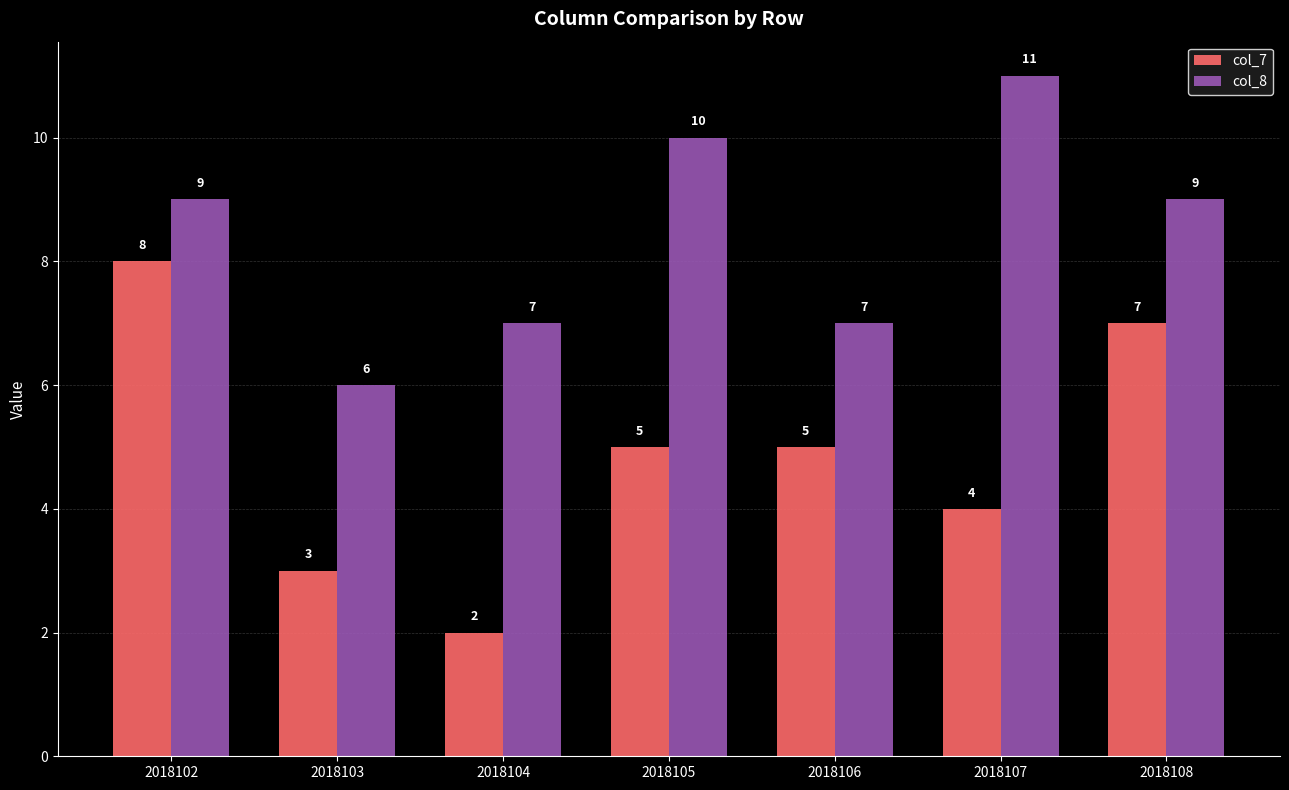

List the series in order of their peak value, highest first.

col_8, col_7